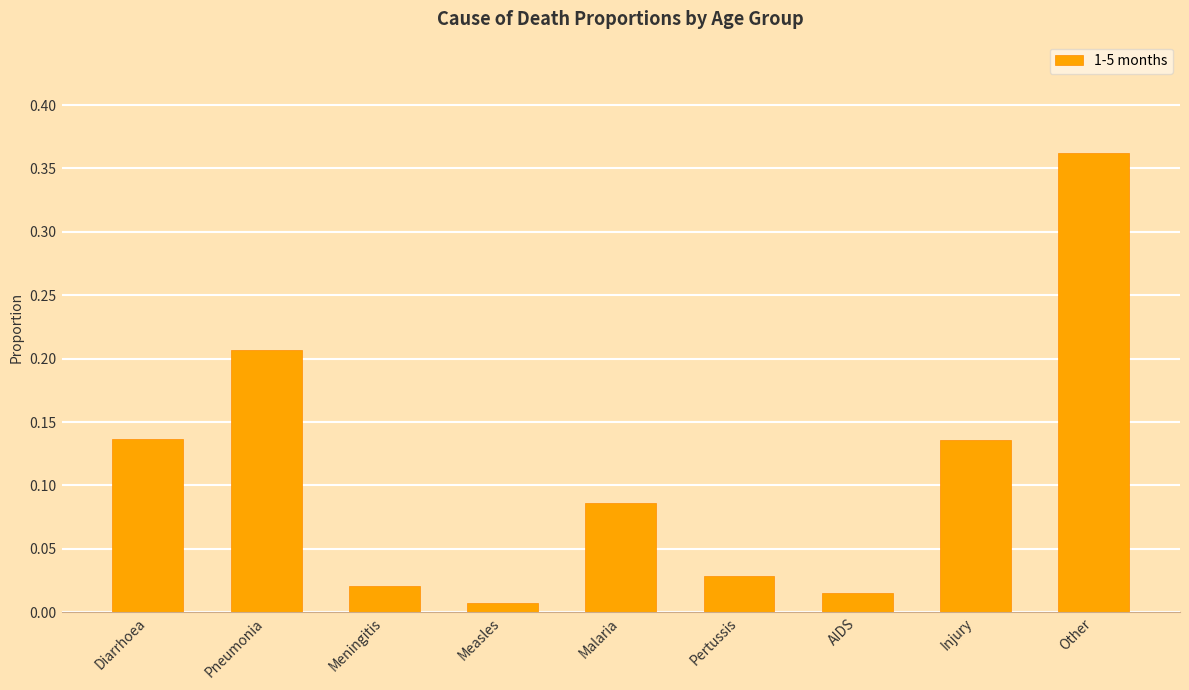

Which category has the highest value across all series?

Other